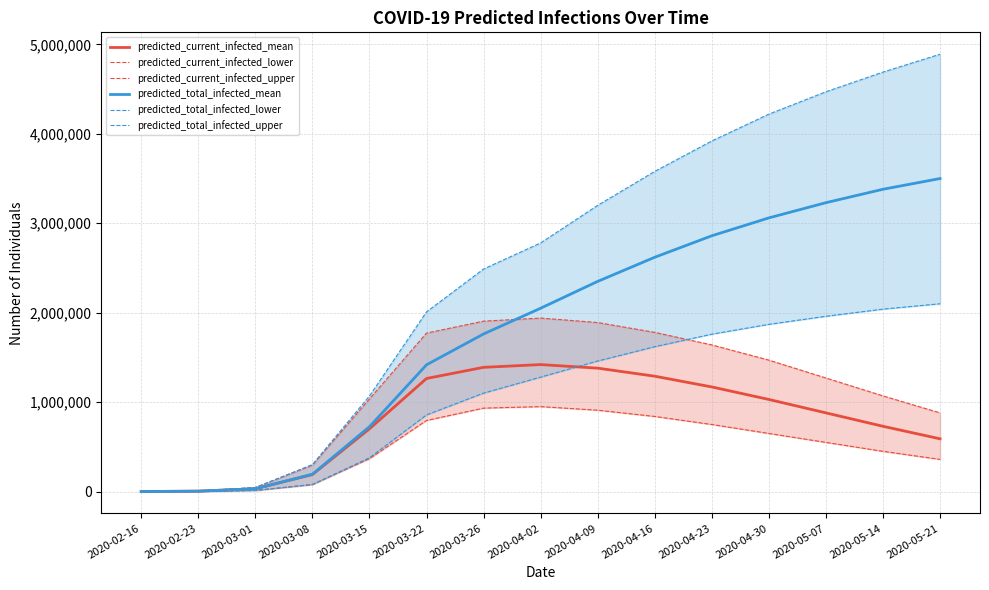

What is the label of the 15th point from the left?

2020-05-21